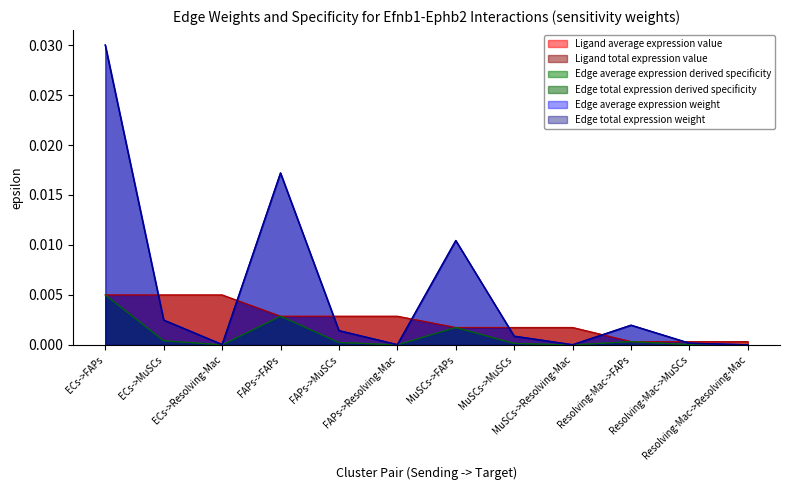

Is it true that Edge average expression weight equals 0.0 at MuSCs->MuSCs?

True